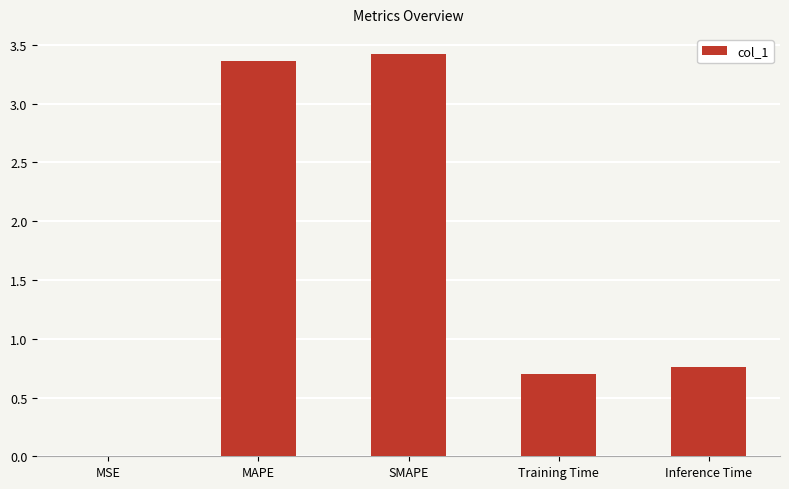

What is the sum of the values at SMAPE and MAPE?

6.8